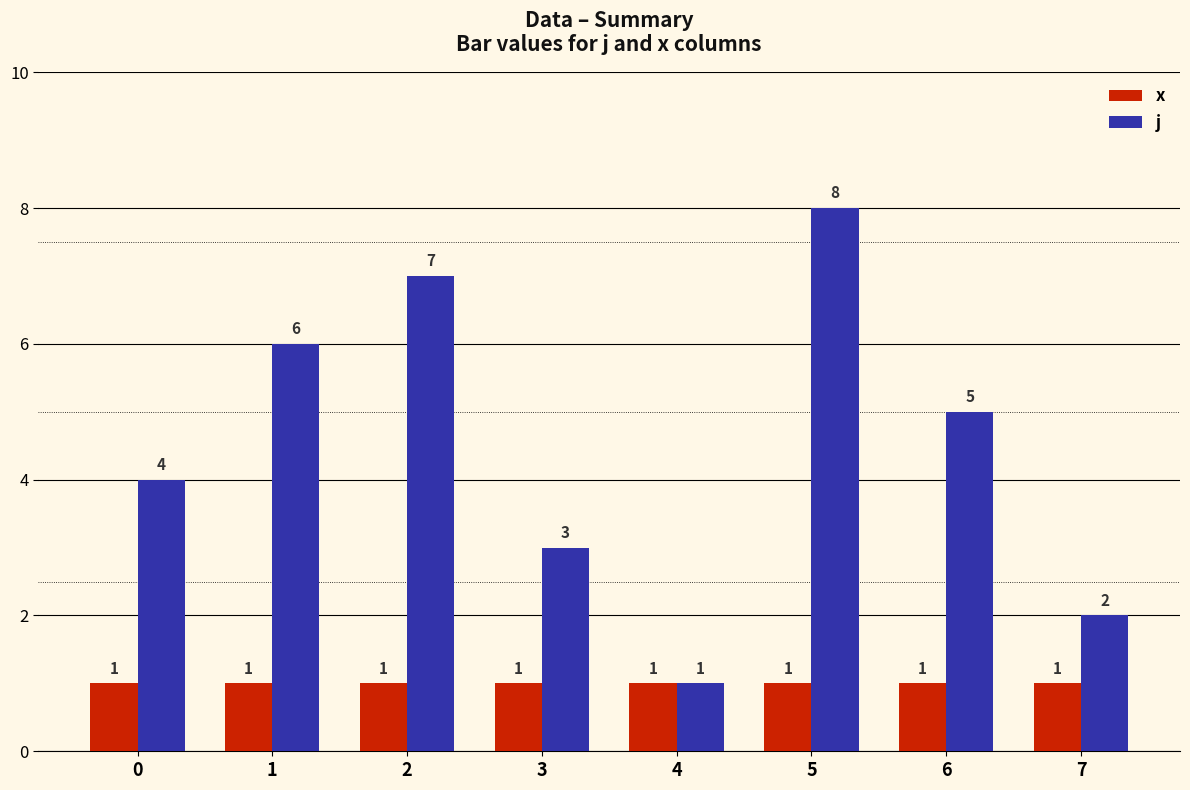

How many bars are there in each group?

2